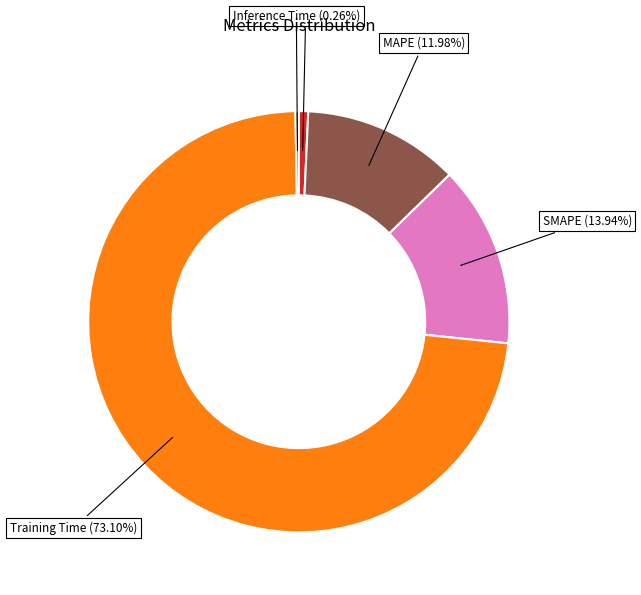

Between MAPE and Training Time, which is larger?

Training Time